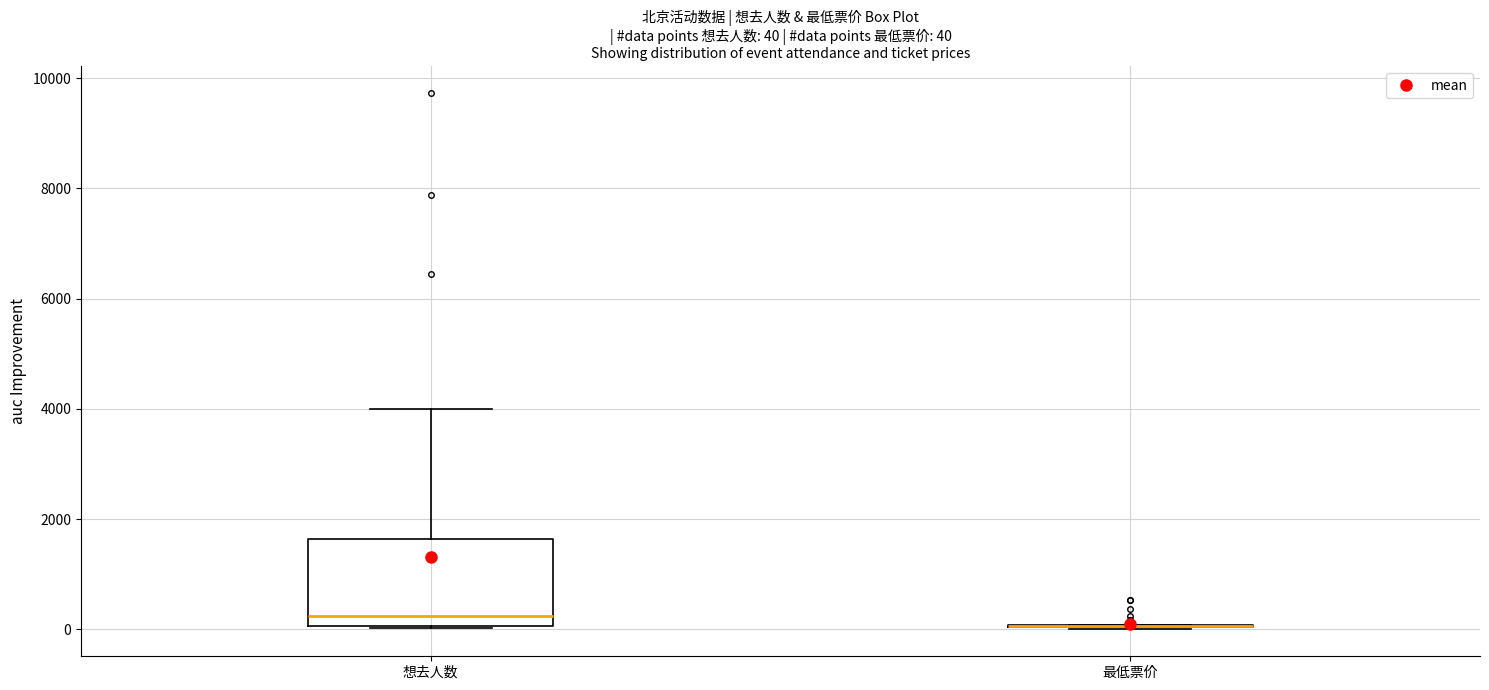

Comparing the boxes themselves (not the whiskers), which one is the tallest?

想去人数